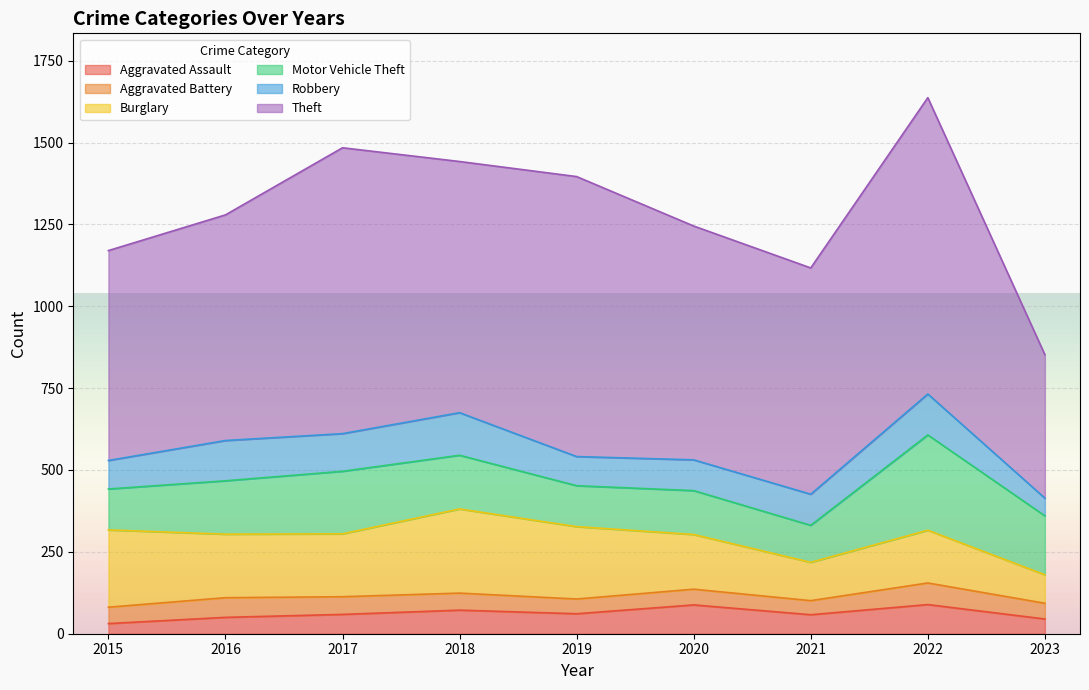

At which label is Aggravated Battery closest to 54?

2017